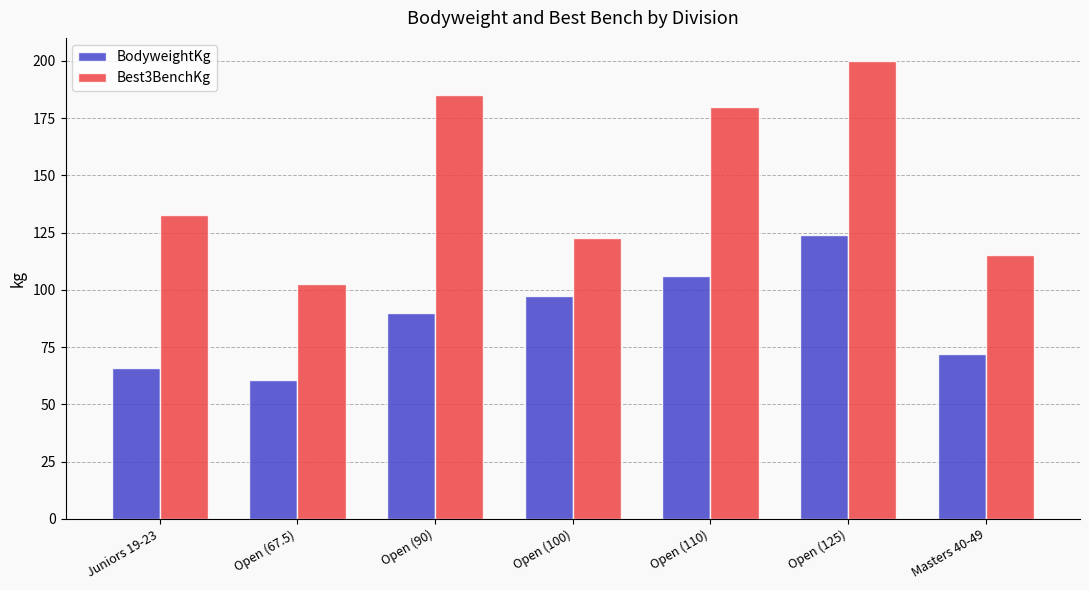

At how many categories does at least one series exceed 188?

1